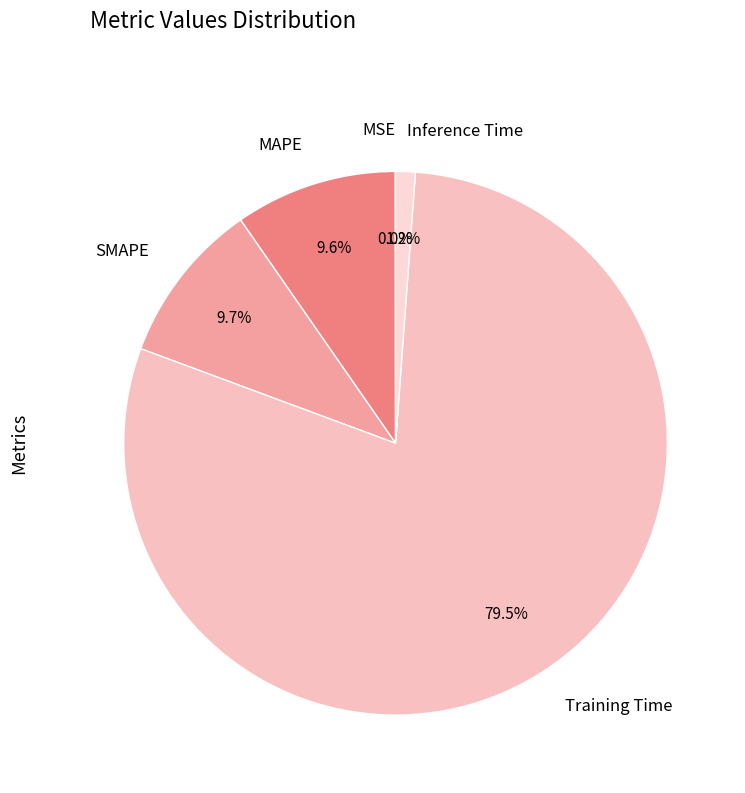

To the nearest percent, what portion does SMAPE represent?

10%